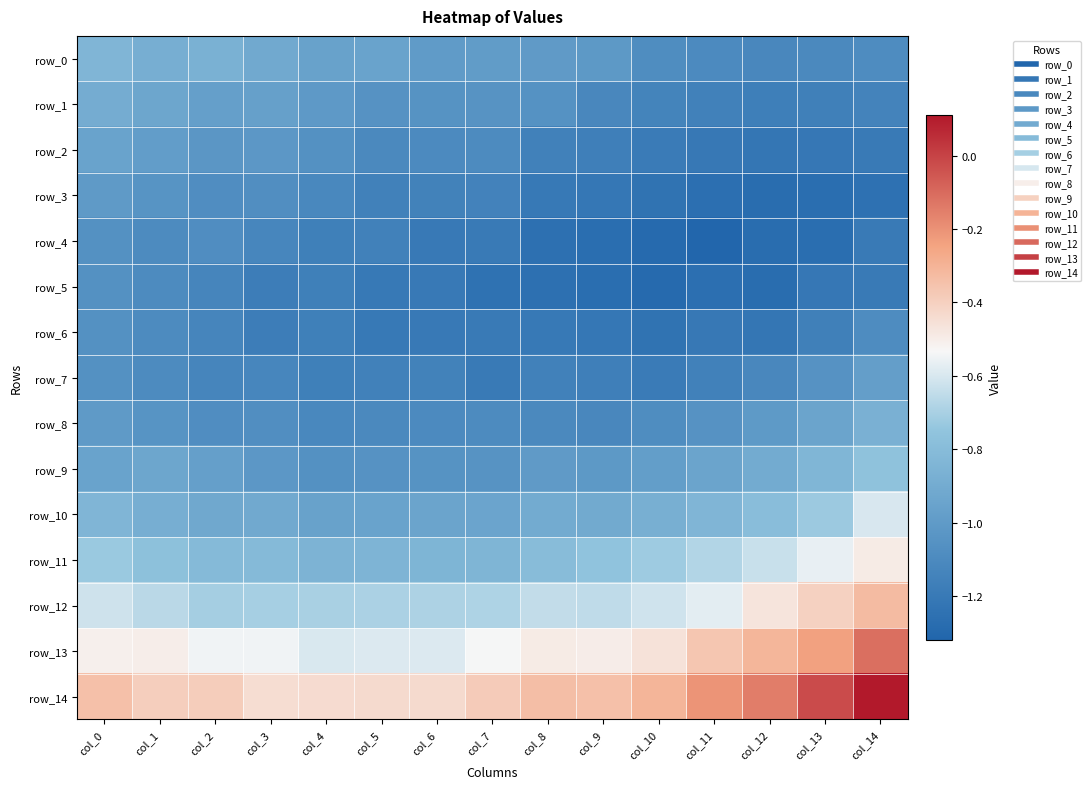

True or false: row_12 has a value of -0.9 at col_8.

False